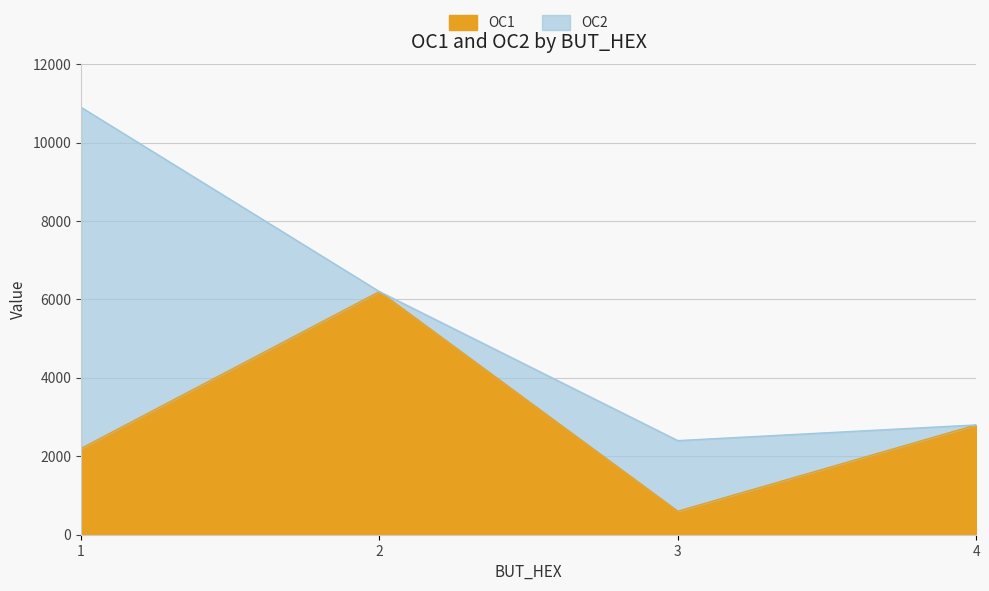

Does the chart display data point markers on the line(s)?

No